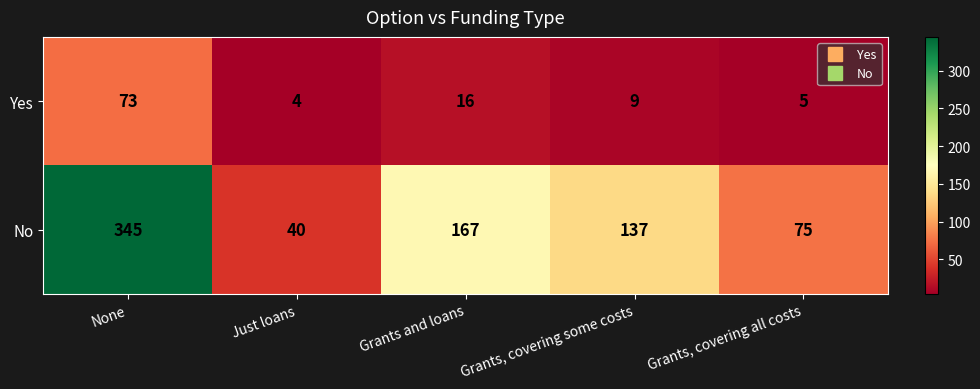

Reading left to right, list all the values displayed in this chart.

Yes: None=73	Just loans=4	Grants and loans=16	Grants, covering some costs=9	Grants, covering all costs=5
No: None=345	Just loans=40	Grants and loans=167	Grants, covering some costs=137	Grants, covering all costs=75